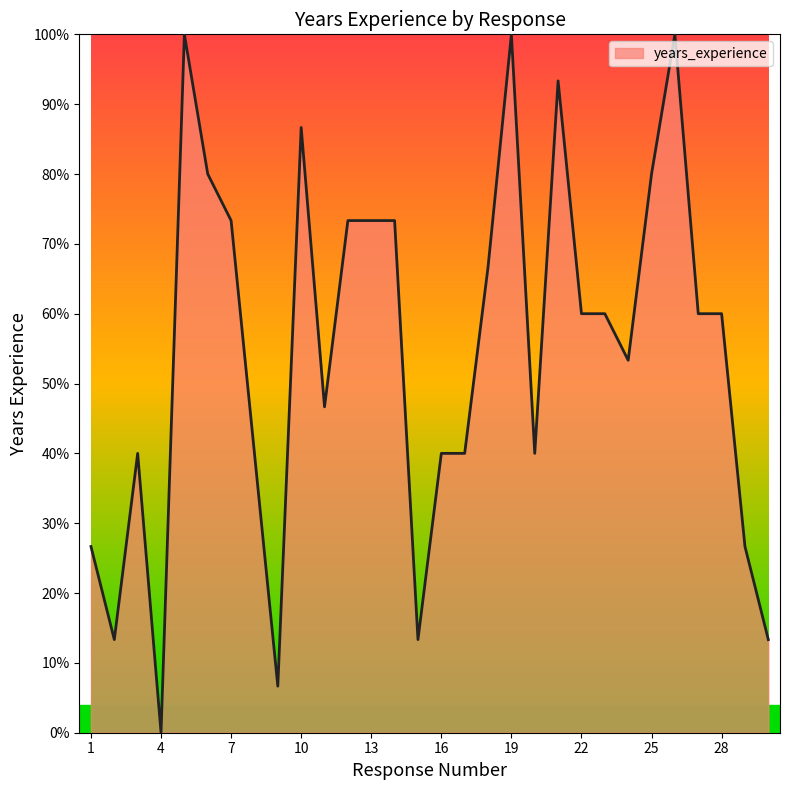

What is the difference between the maximum and minimum values?

100.0